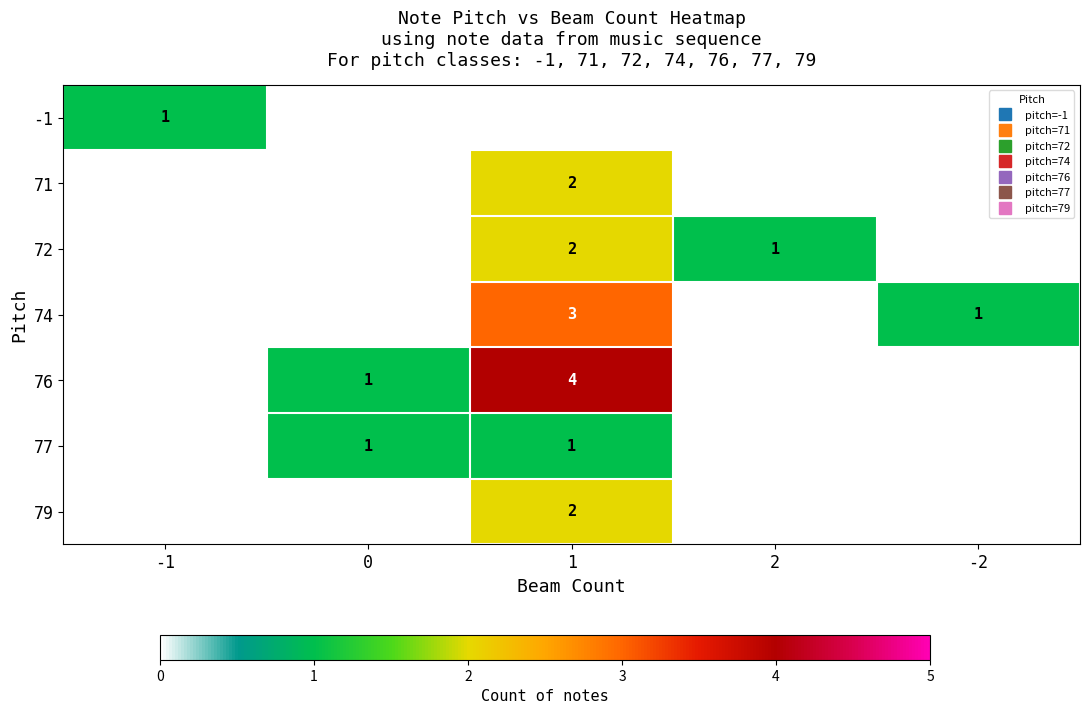

At how many categories does at least one series exceed 0?

5